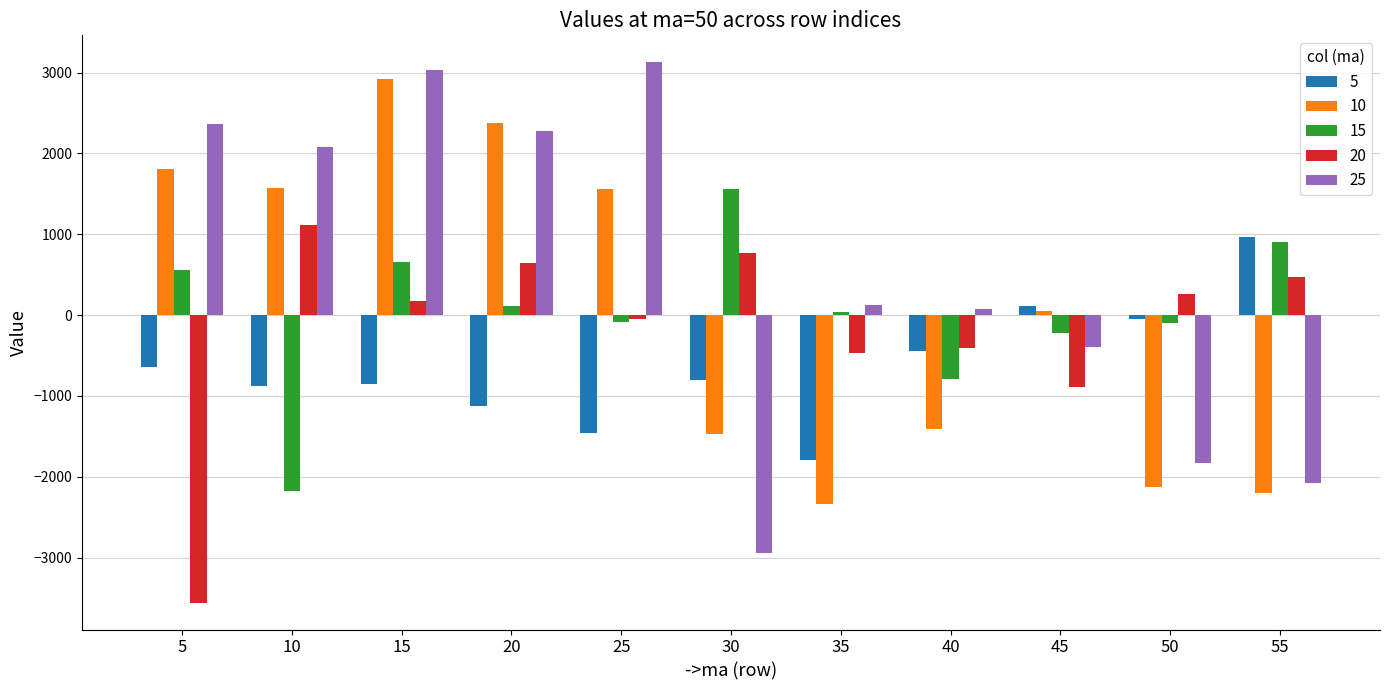

How many bars are there in each group?

5